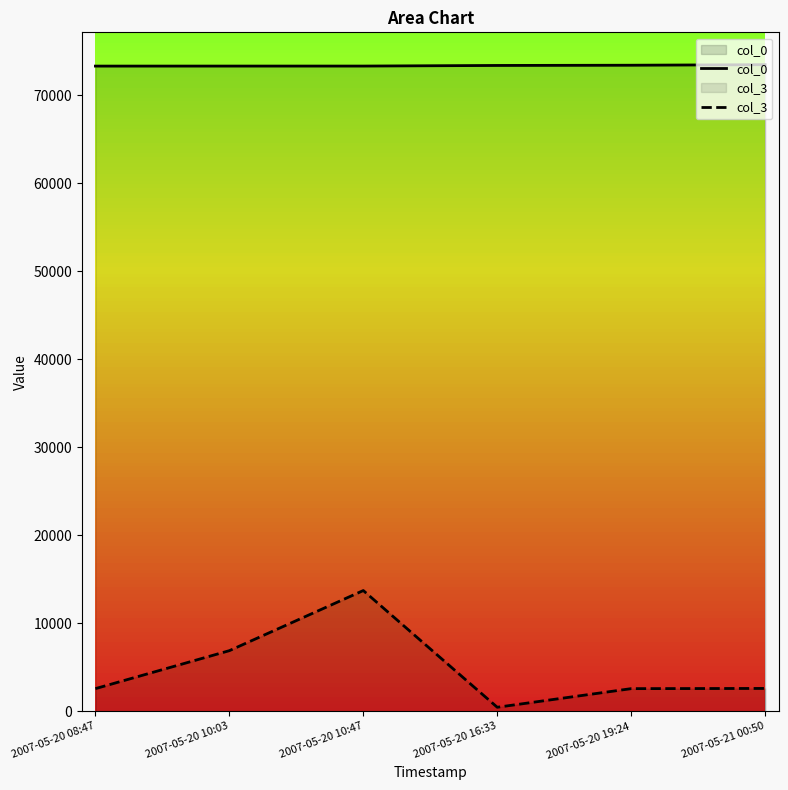

What is the maximum value for col_3?

13728